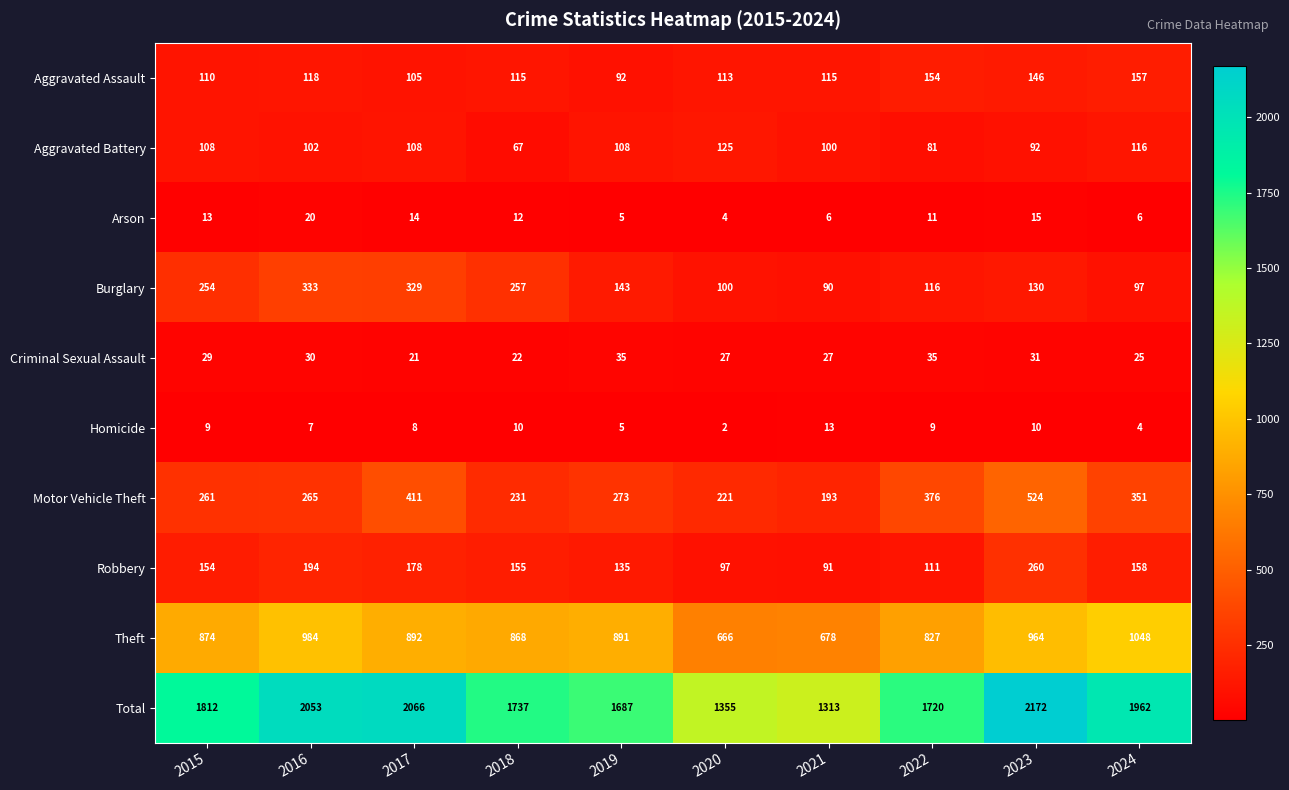

At which label is Motor Vehicle Theft closest to 358?

2024